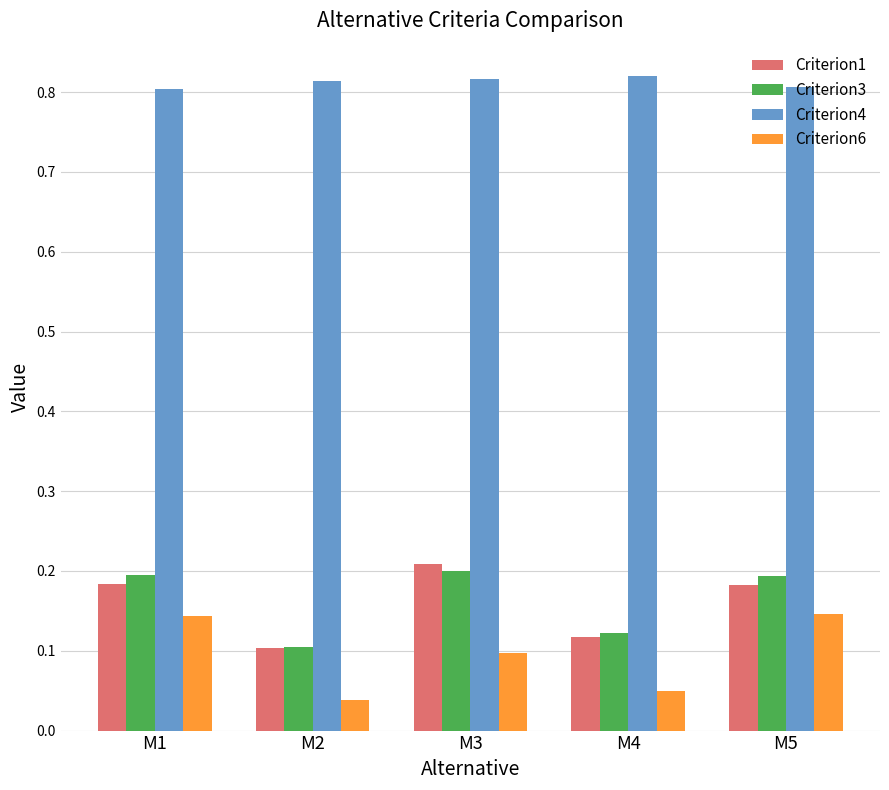

At how many categories does at least one series exceed 0?

5